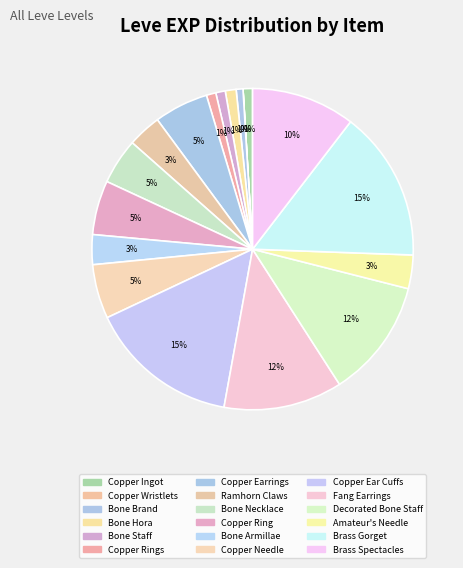

How many segments does this pie chart have?

18